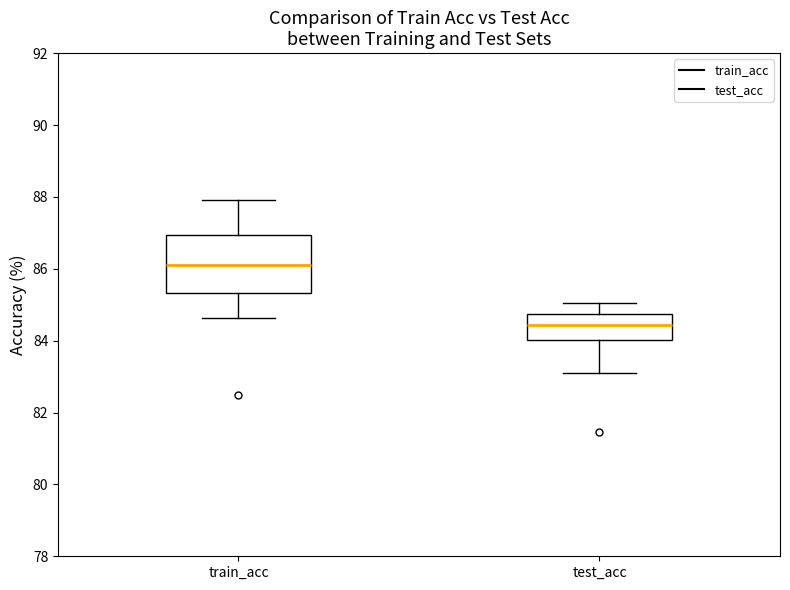

Where does the lower whisker of the box for test_acc end on the y-axis? The values are not printed on the chart, so give them approximately, as read against the axis.

83.0